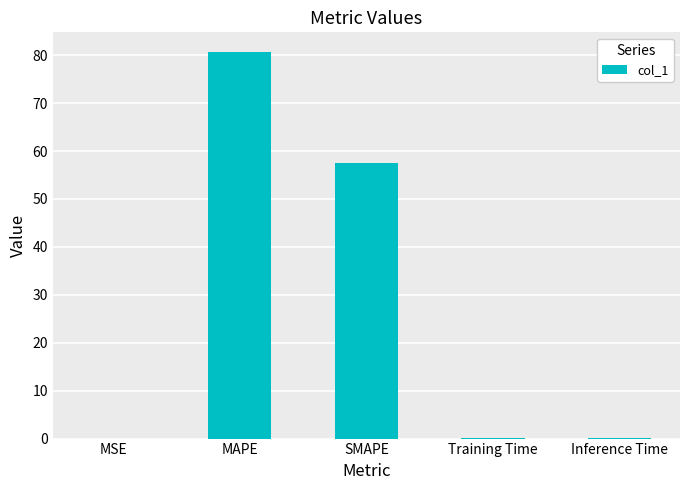

Which category has the highest value across all series?

MAPE